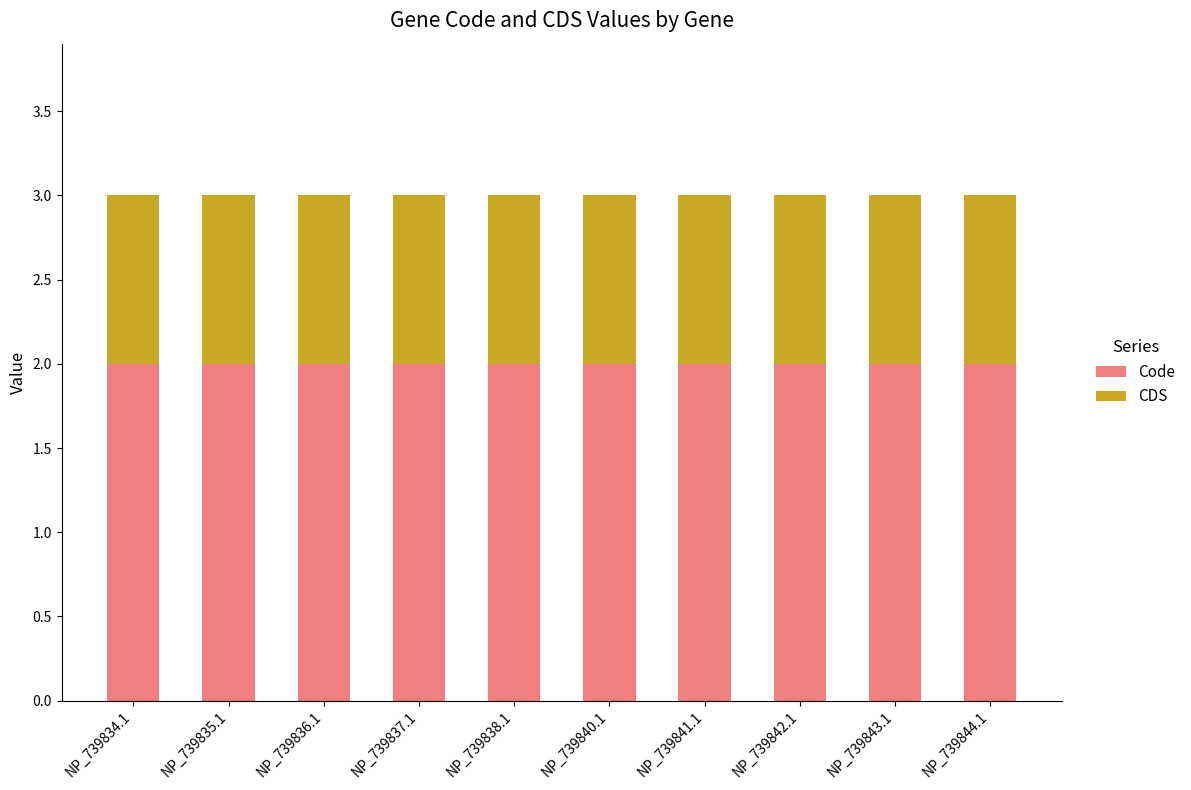

The Code series shows 3 at NP_739843.1. True or false?

False